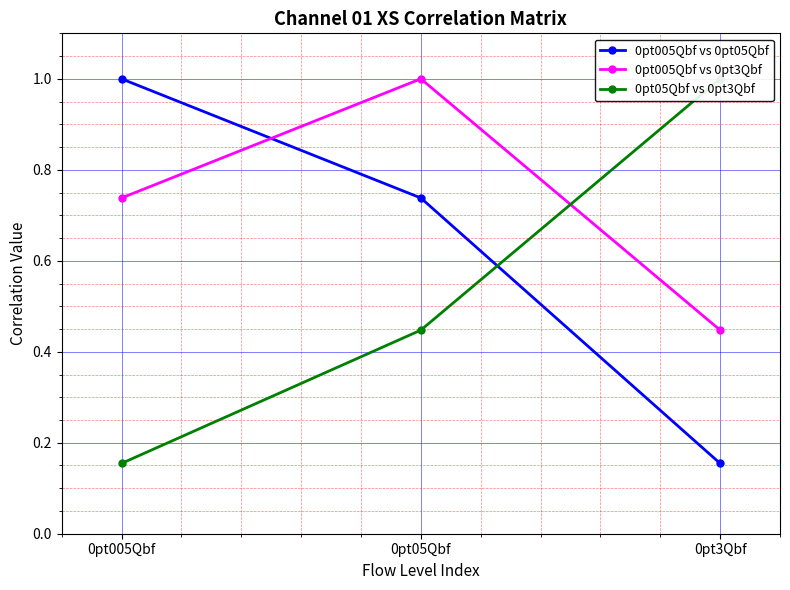

Is the value of 0pt05Qbf vs 0pt3Qbf at 0pt05Qbf greater than the value of 0pt005Qbf vs 0pt3Qbf at 0pt3Qbf?

No